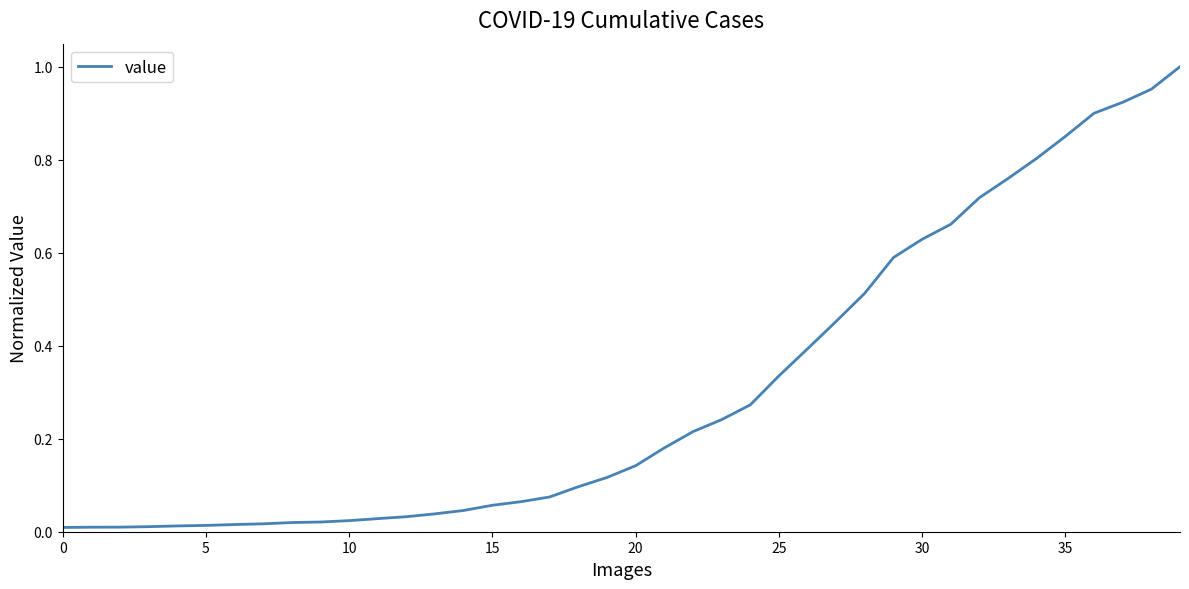

True or false: there are more than 2 points higher than both neighbors.

False